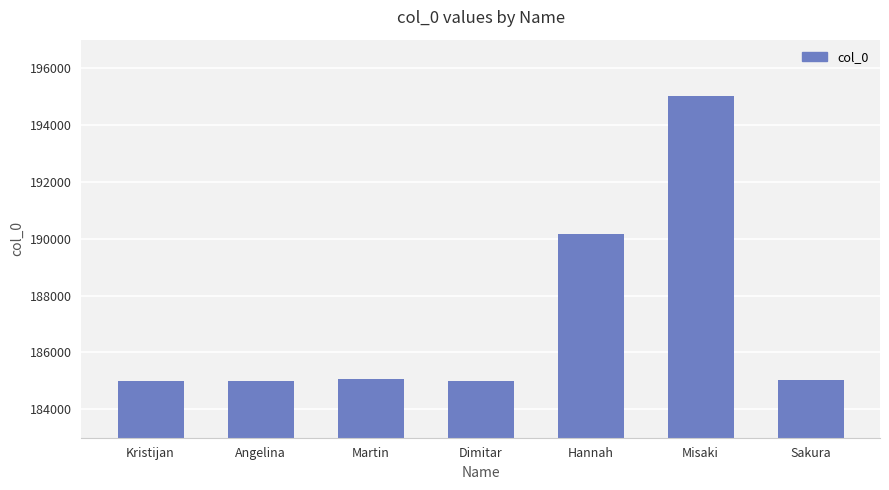

What is the difference between the second highest and minimum values?

5148